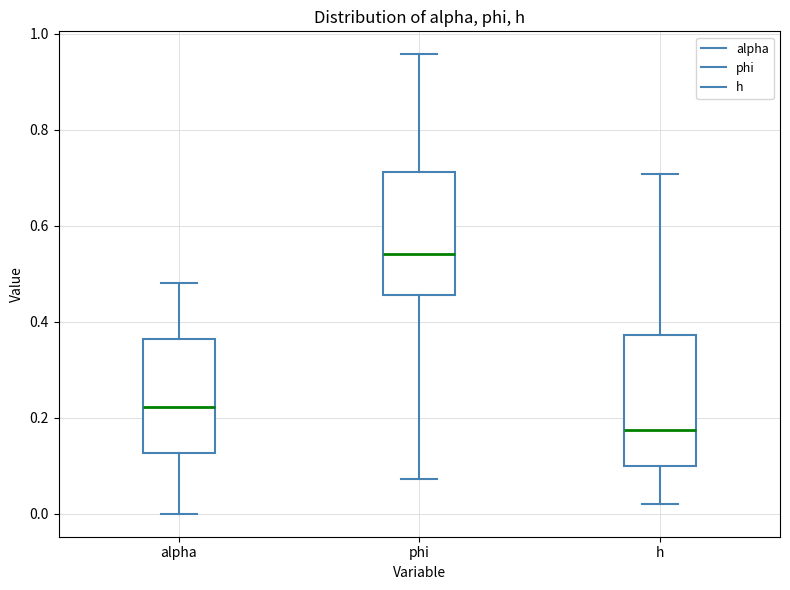

Reading left to right, read every box against the y-axis: the position of its median line, the range the box covers, and the ends of its whiskers. The values are not printed on the chart, so give them approximately, as read against the axis.

alpha: median 0.22, box 0.12 to 0.36, whiskers 0.00 to 0.48
phi: median 0.54, box 0.46 to 0.72, whiskers 0.08 to 0.96
h: median 0.18, box 0.10 to 0.38, whiskers 0.02 to 0.70